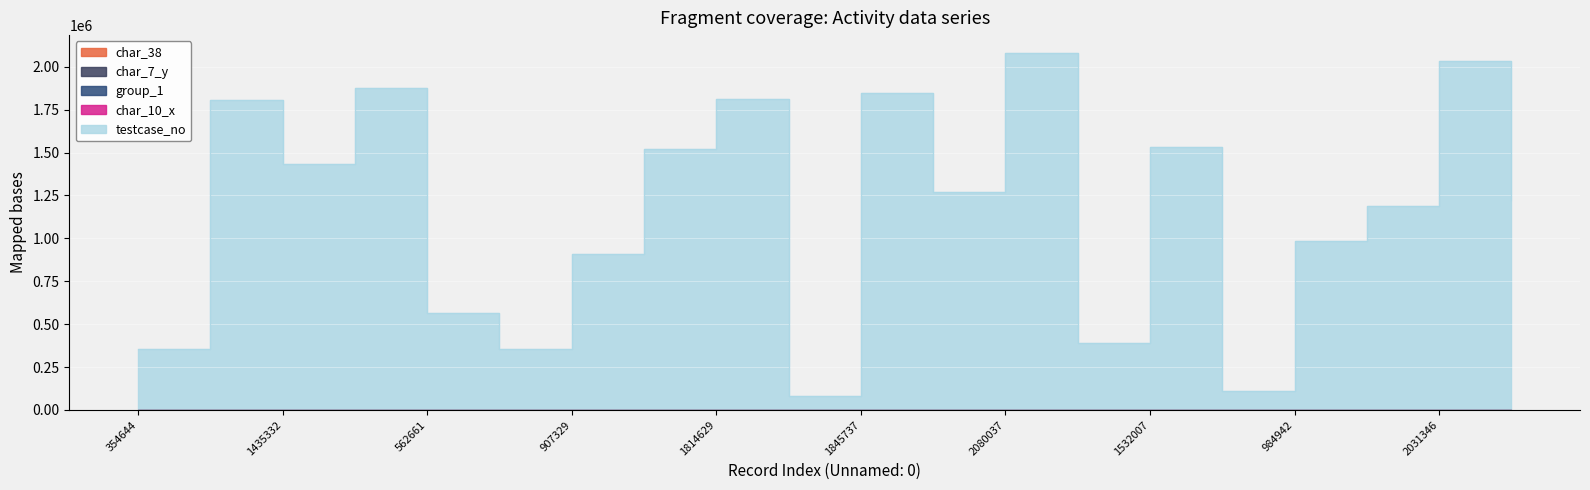

How many data points in char_38 are above 35?

9